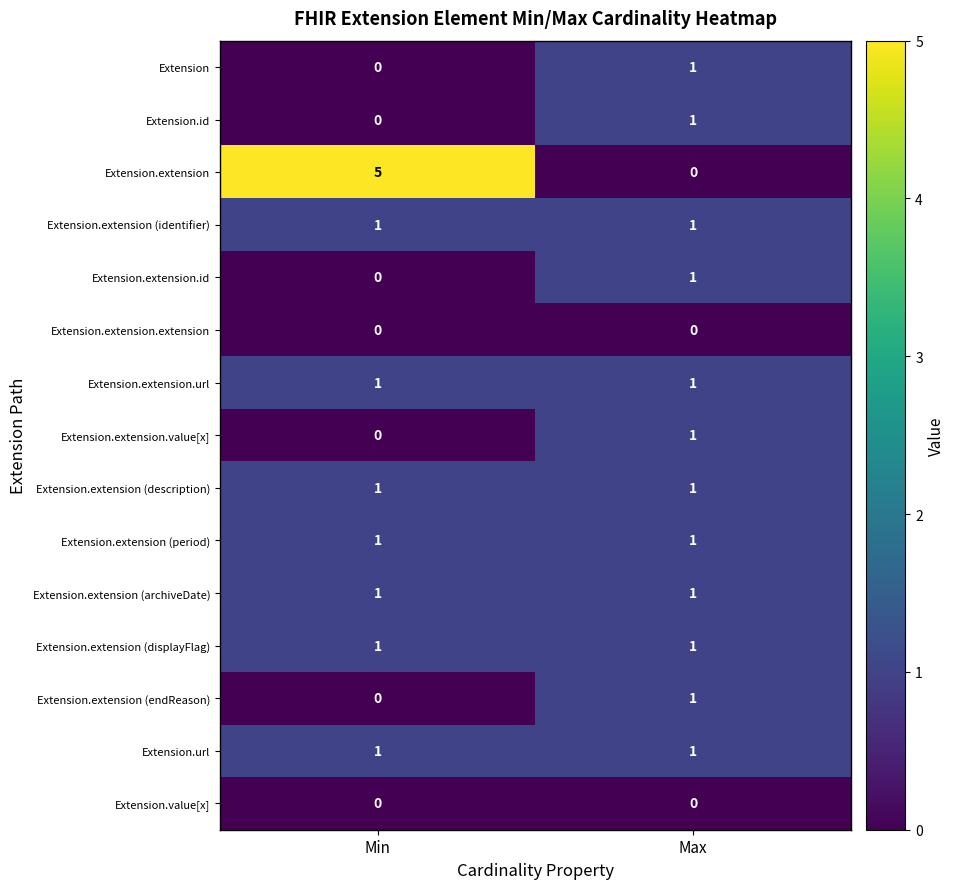

At how many categories does at least one series exceed 2?

1